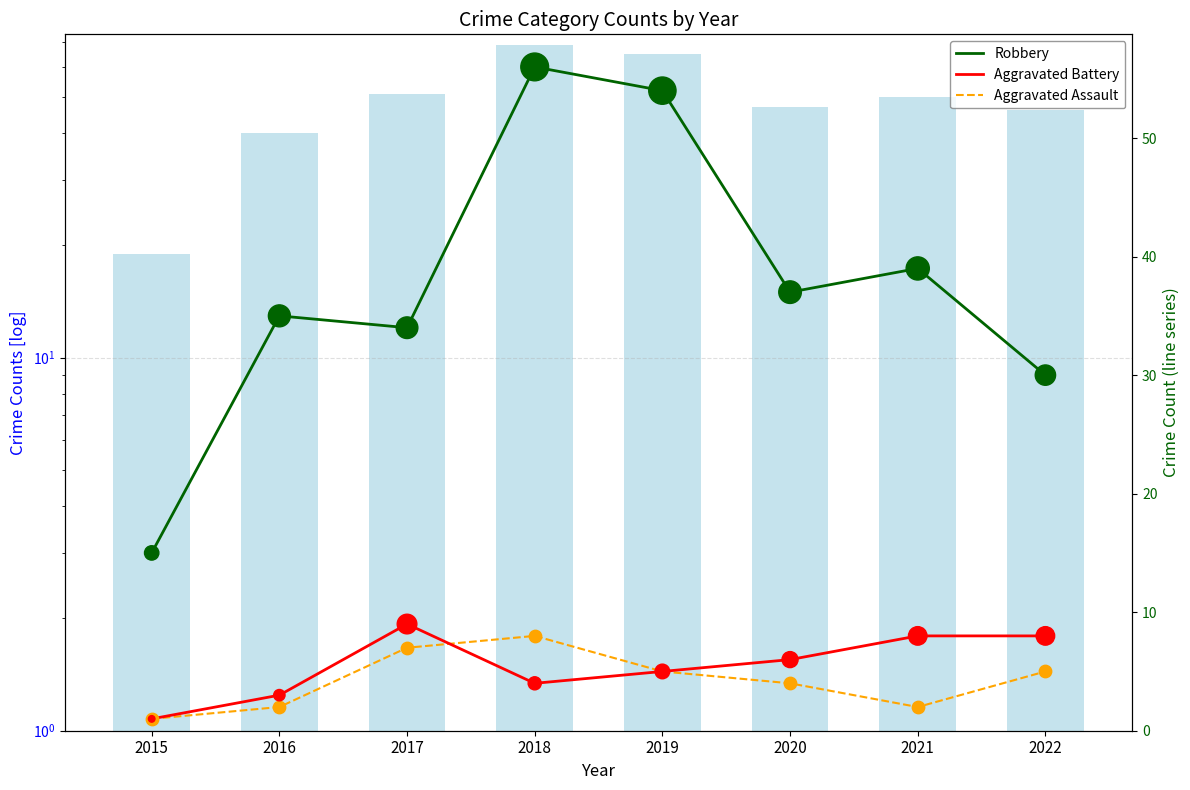

Is the value of Aggravated Assault at 2017 greater than the value of Aggravated Battery at 2016?

Yes